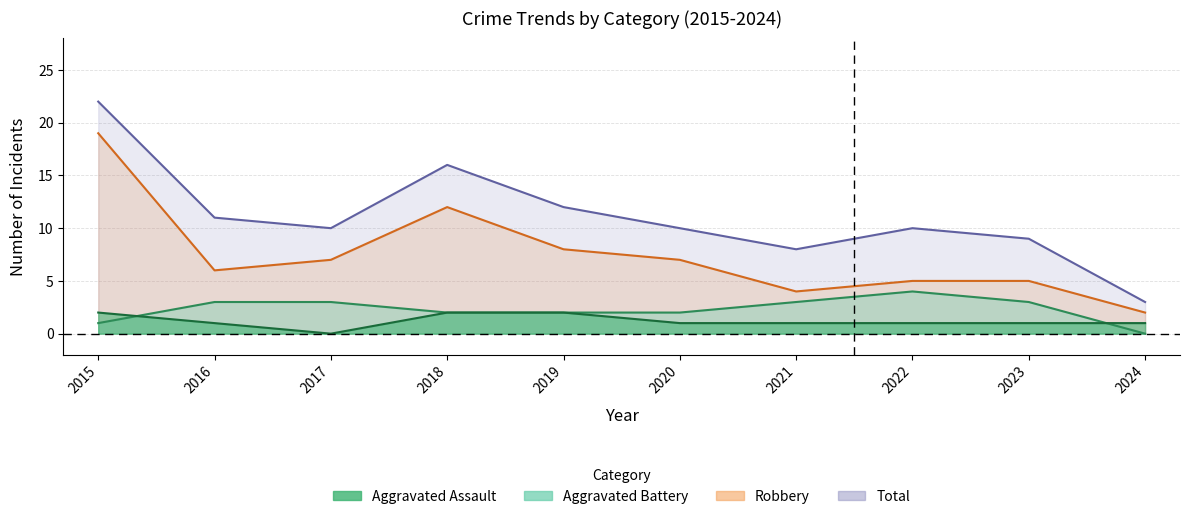

Does the chart display data point markers on the line(s)?

No